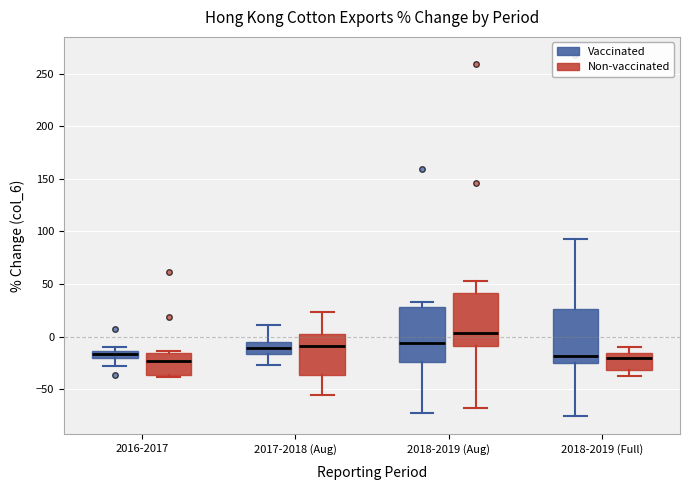

Which box has the highest median line?

2018-2019 (Aug) (Non-vaccinated)